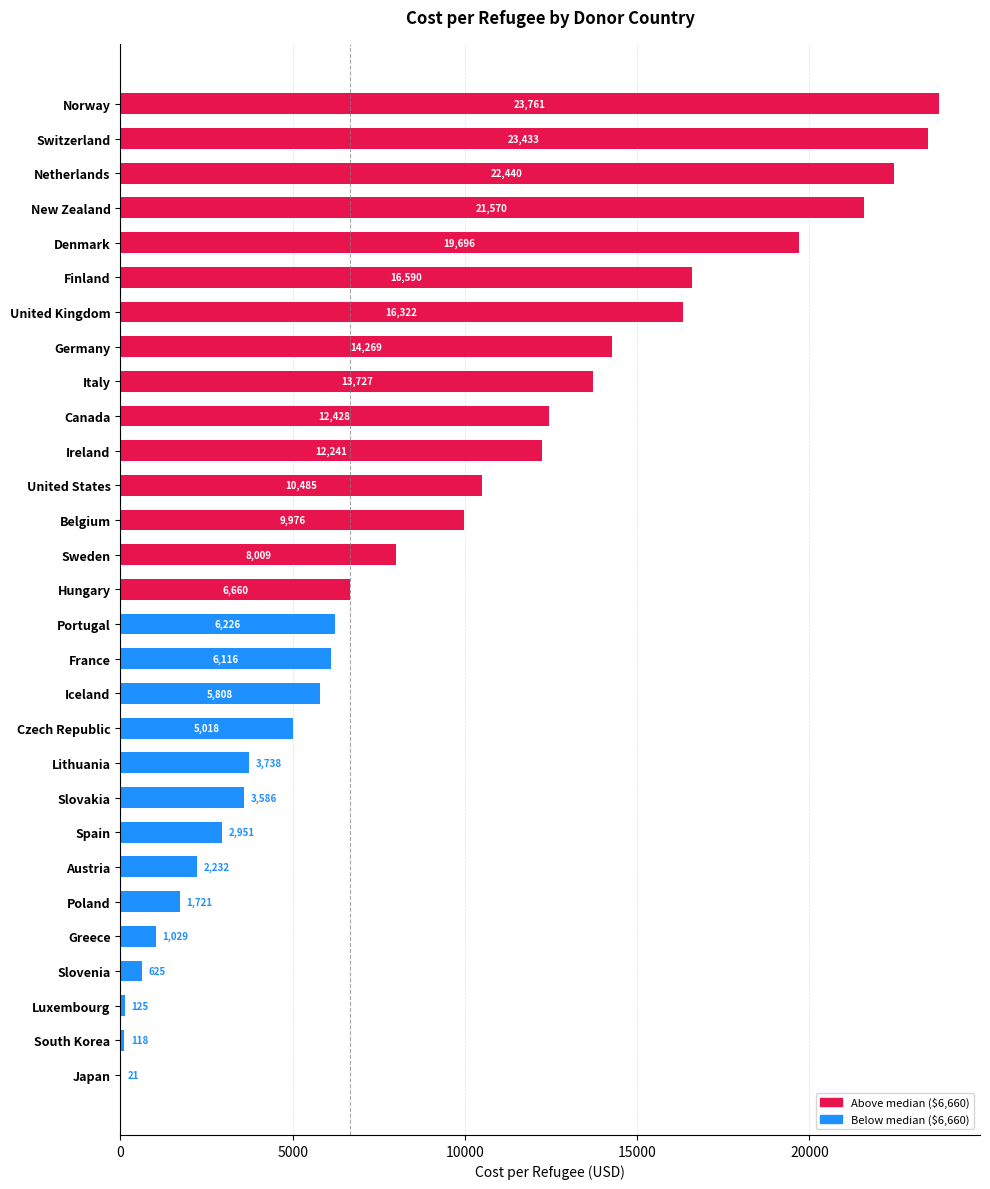

Is it true that the value at United Kingdom is 5742.3?

False